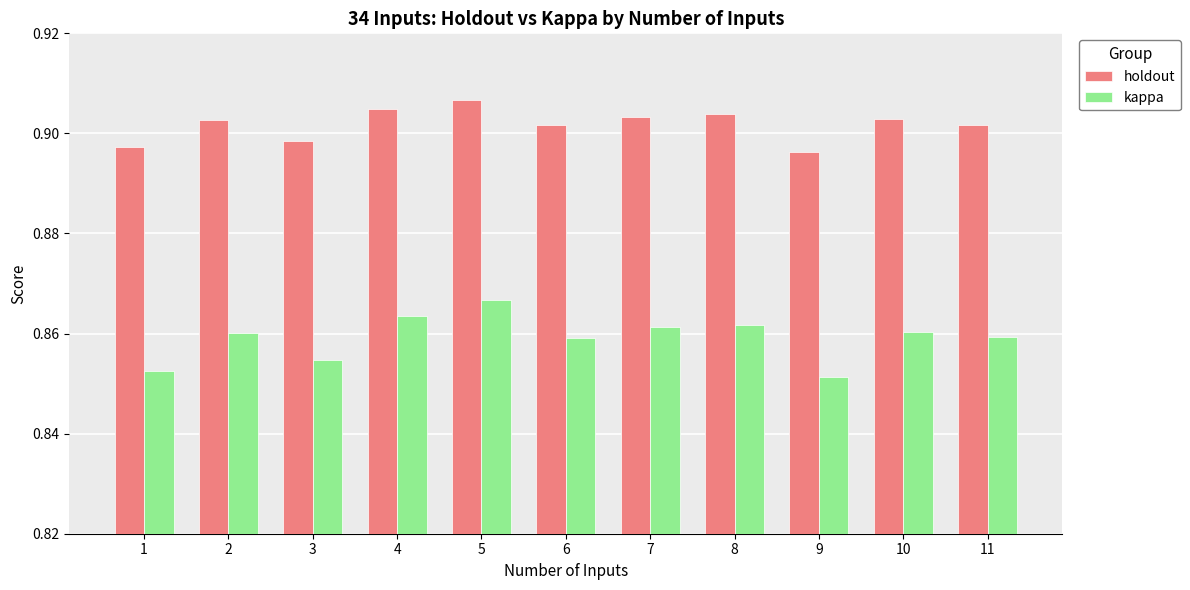

What is the sum of the kappa values at 11 and 6?

1.7